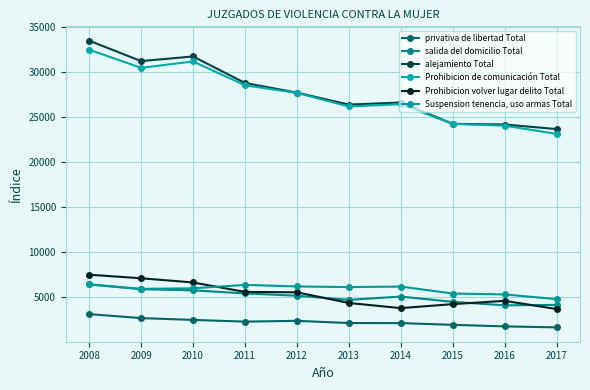

At 2008, list the series in order from smallest to largest.

privativa de libertad Total, Suspension tenencia, uso armas Total, salida del domicilio Total, Prohibicion volver lugar delito Total, Prohibicion de comunicación Total, alejamiento Total